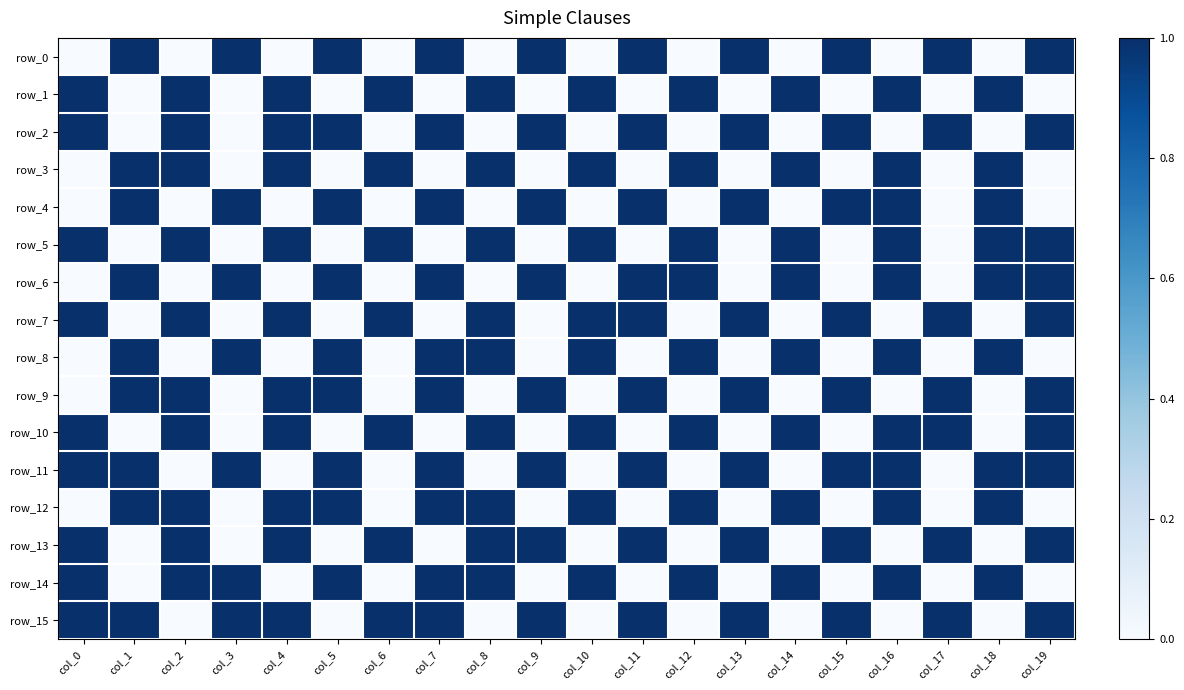

Read the row_7 value at col_17.

1